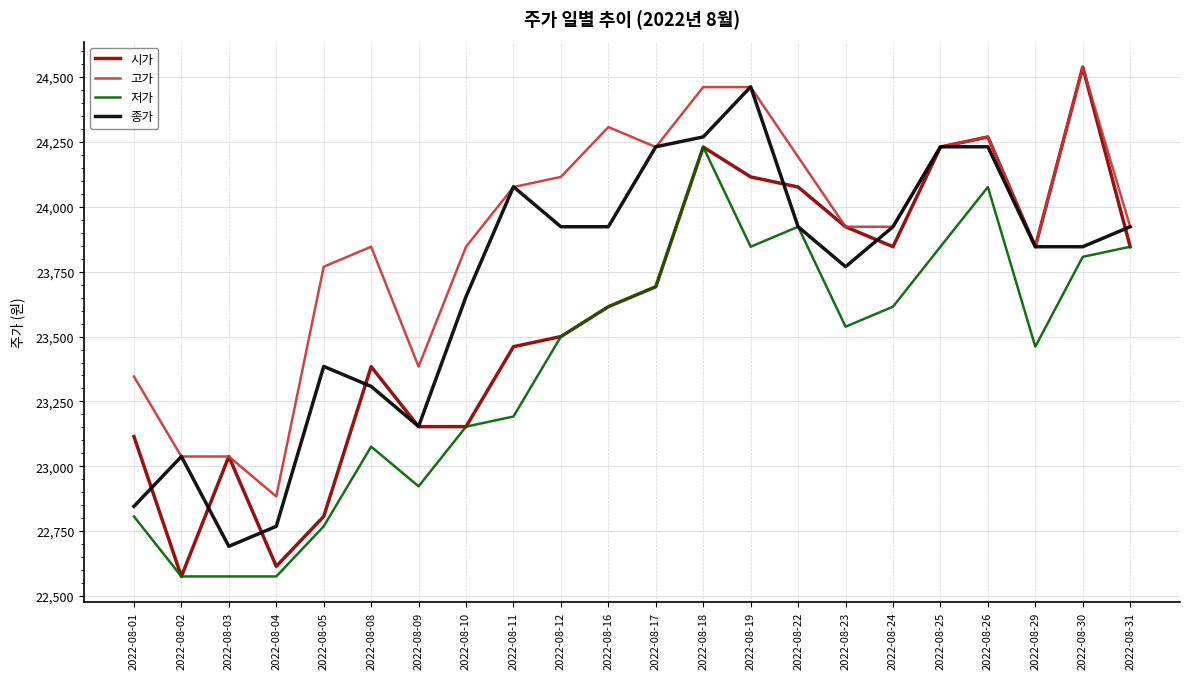

List the series in order of their overall mean, highest first.

고가, 종가, 시가, 저가